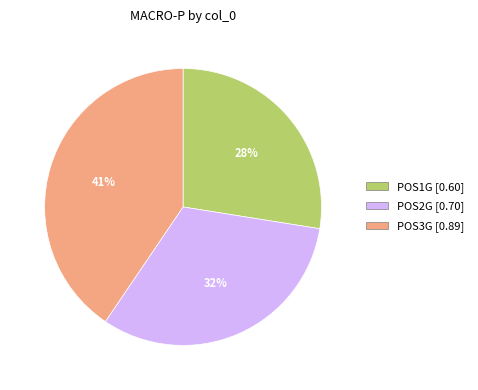

Do POS3G and POS1G together represent more than half of the pie?

Yes